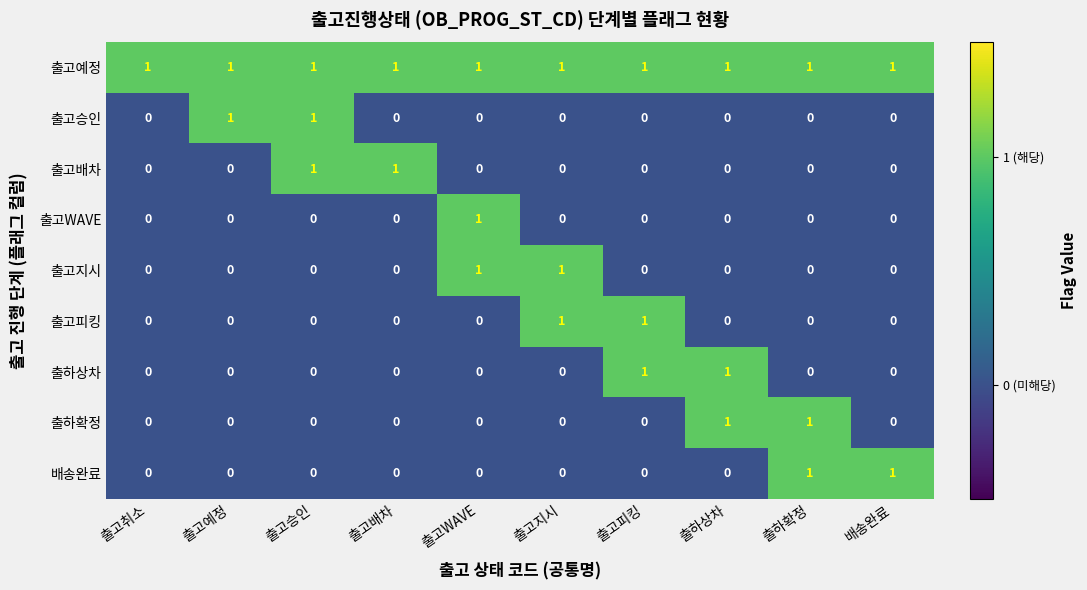

How many 출고배차 values are between 0 and 1?

10